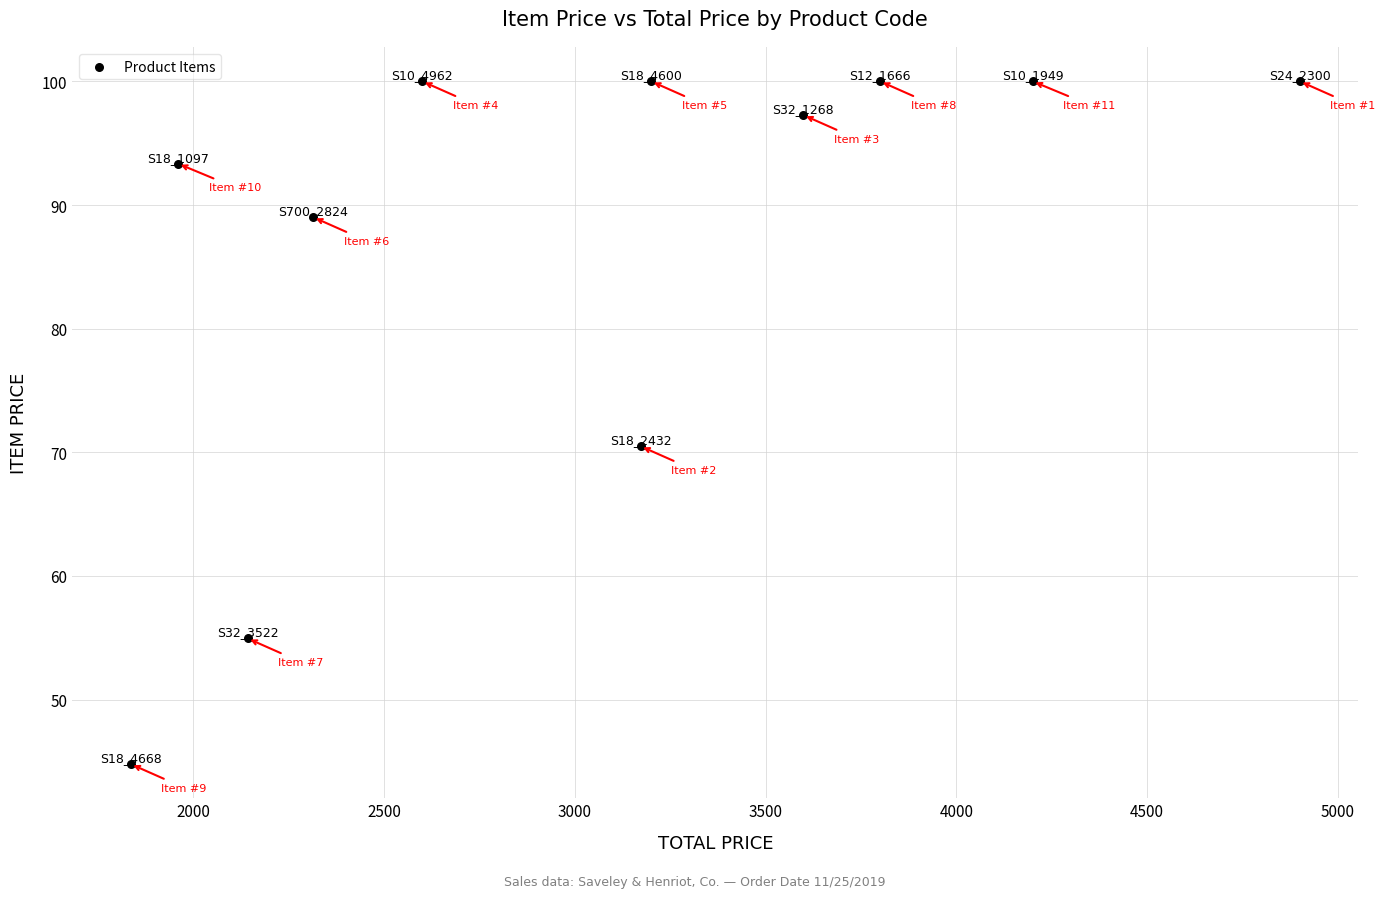

What is the average X value?

3065.8